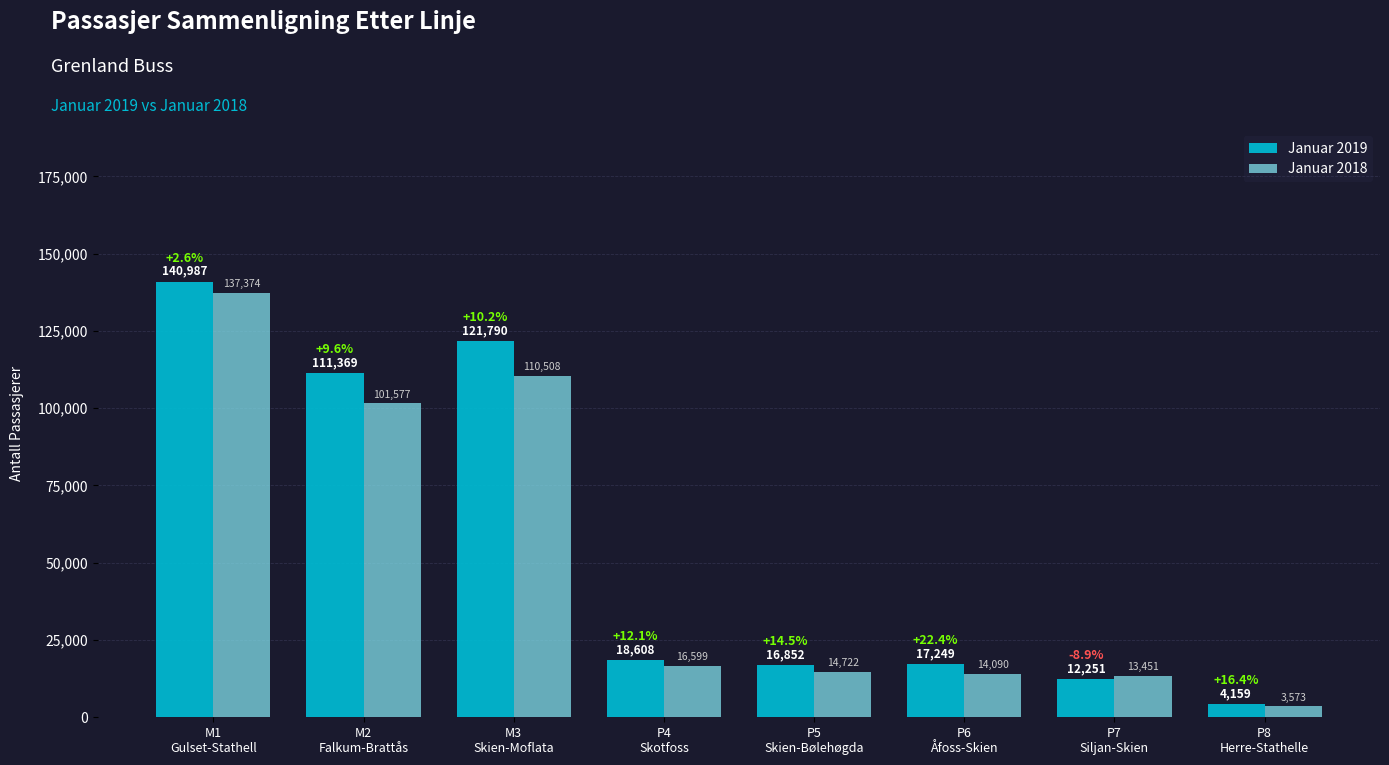

Which series has the widest spread of values?

Januar 2019